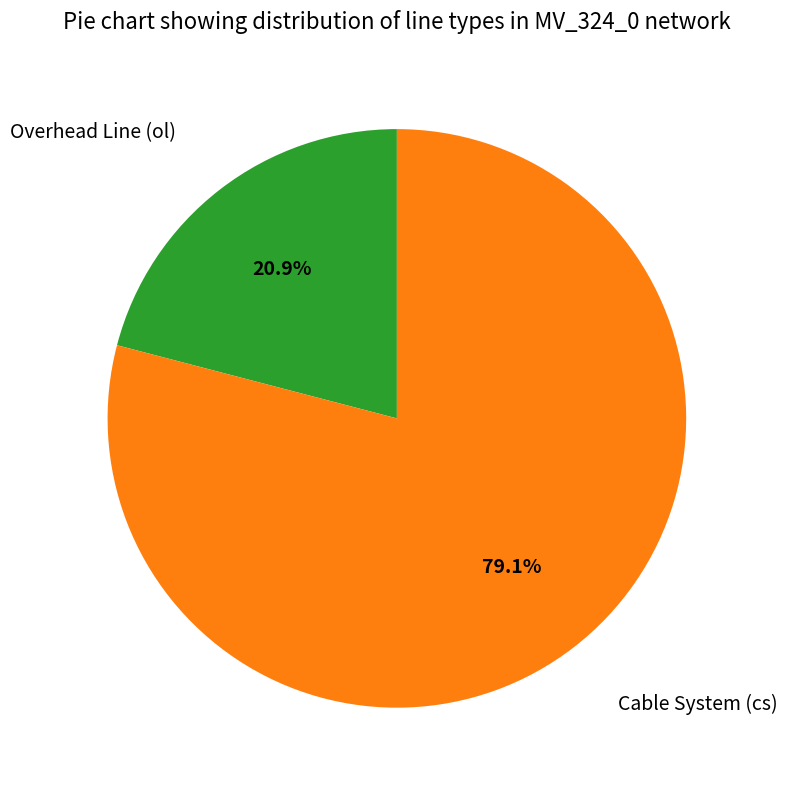

Count the number of slices in the pie.

2